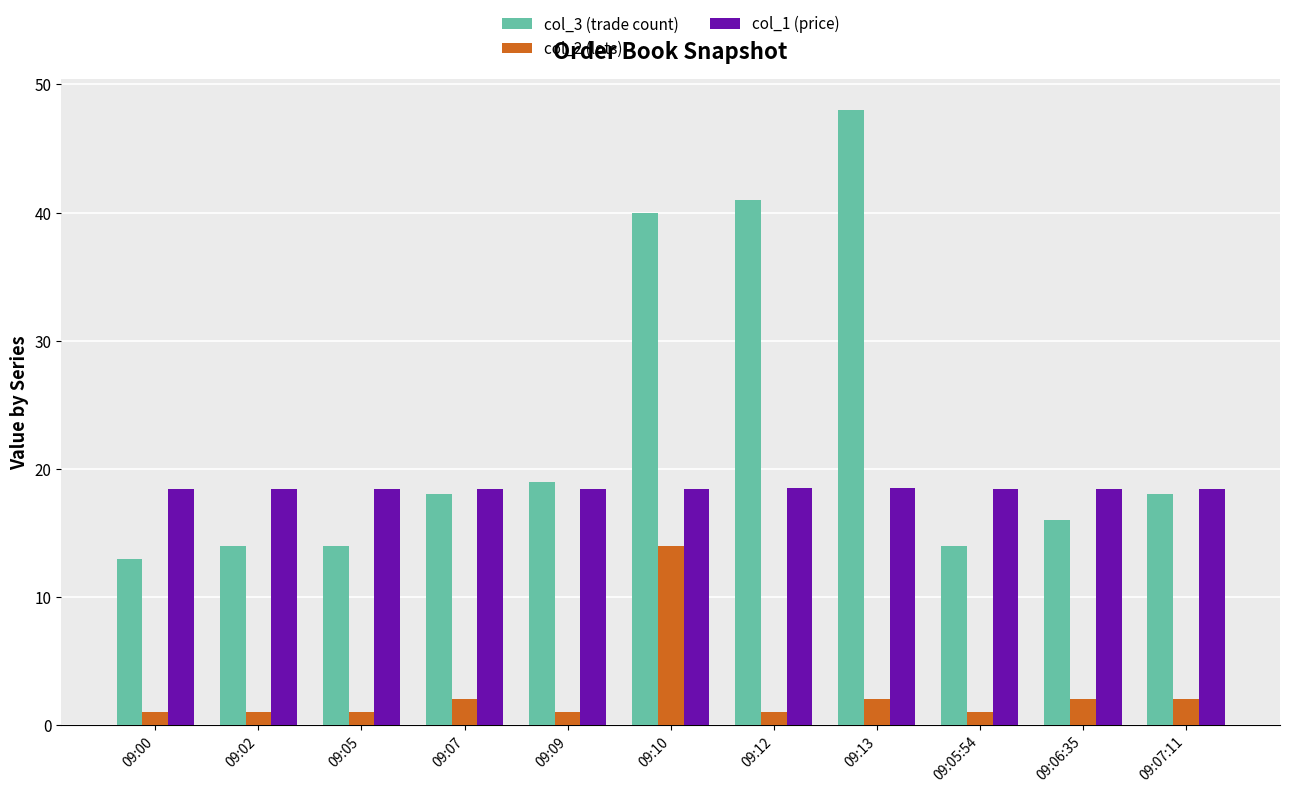

What is the difference between the second highest and second lowest values in the col_3 (trade count) series?

27.0